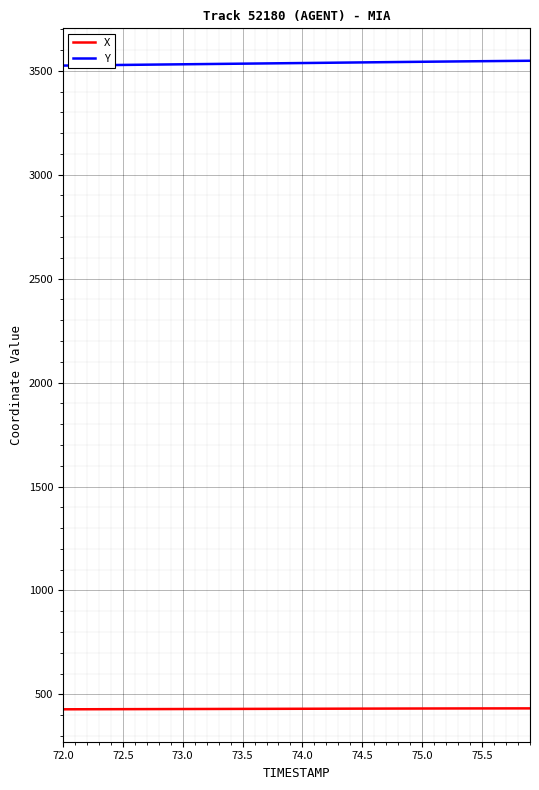

What are all the series names shown in the legend?

X, Y